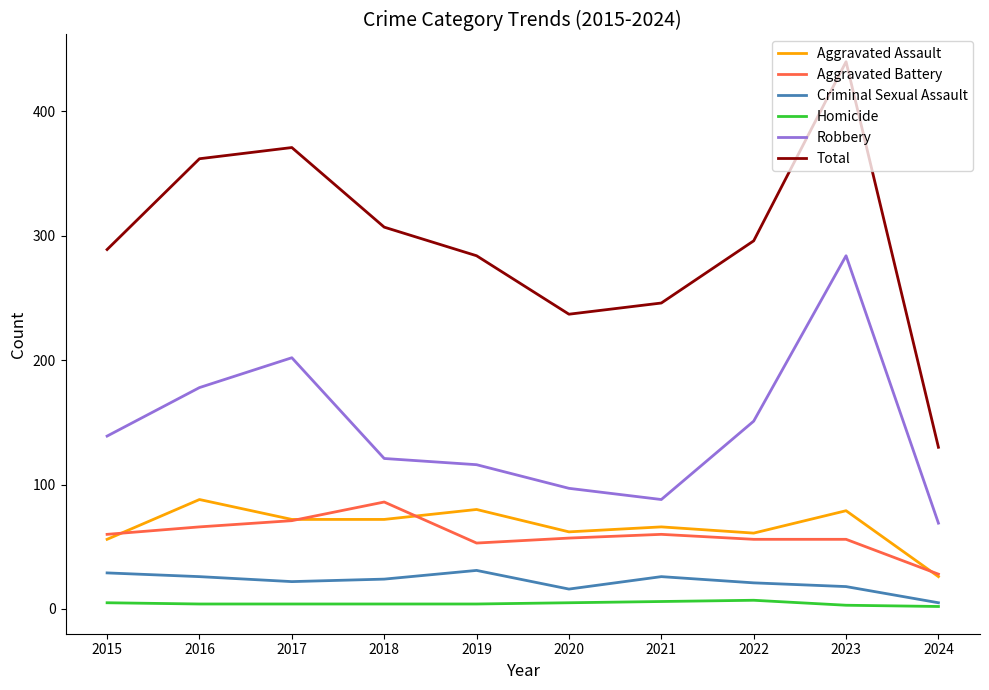

Which series changed the most between 2021 and 2022?

Robbery